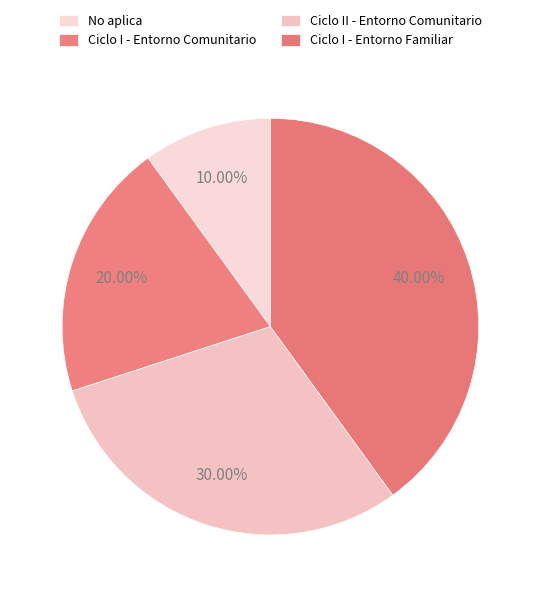

Is it true that Ciclo I - Entorno Comunitario is 9% of the pie?

False